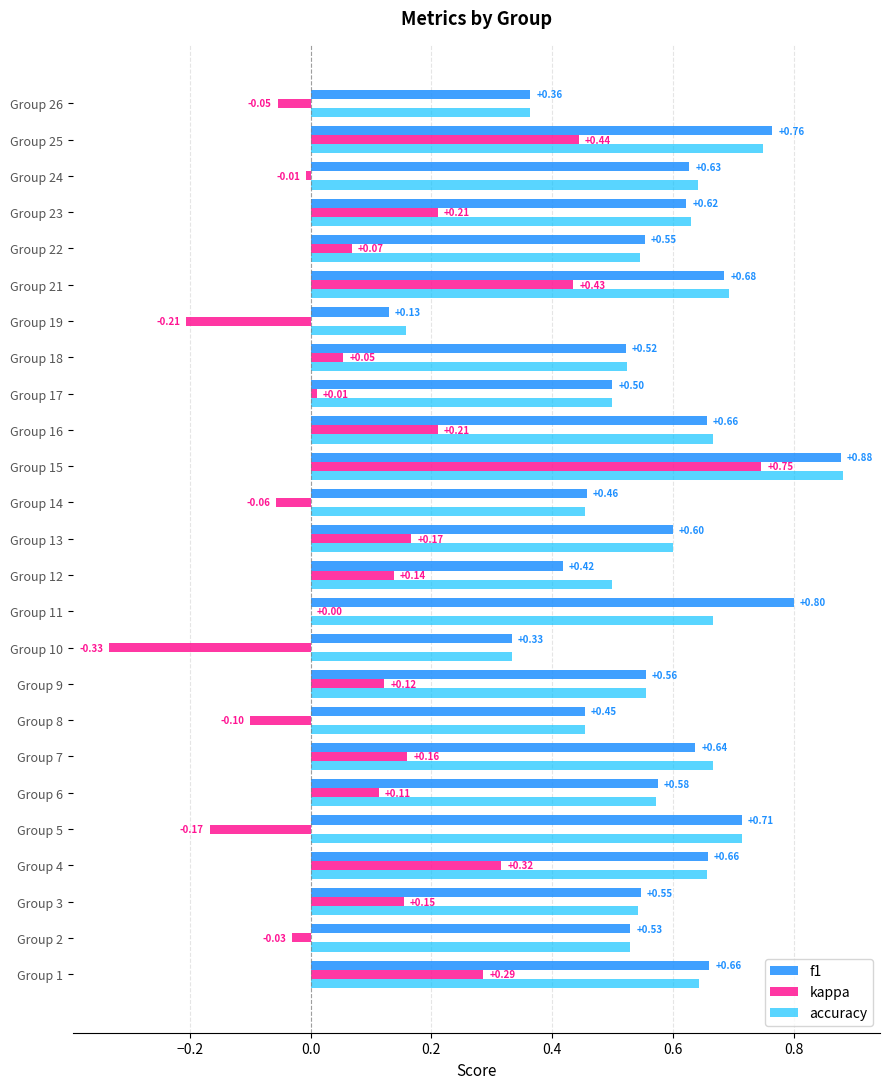

Is the value of accuracy at Group 10 greater than the value of f1 at Group 5?

No